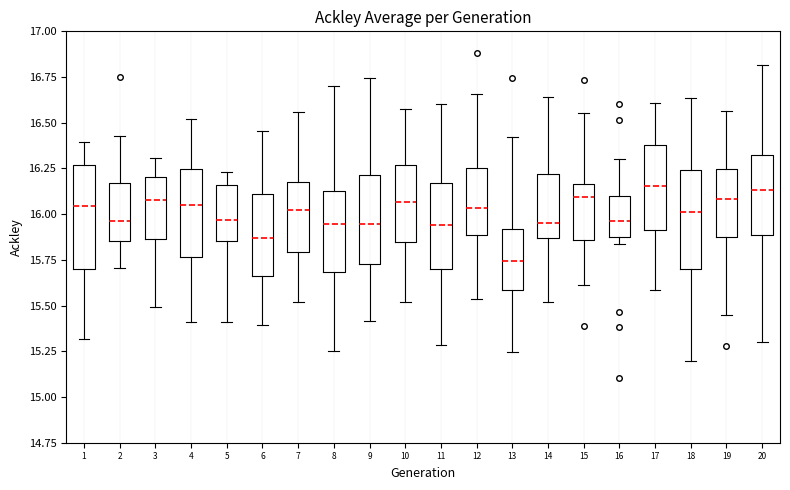

Reading left to right, read every box against the y-axis: the position of its median line, the range the box covers, and the ends of its whiskers. The values are not printed on the chart, so give them approximately, as read against the axis.

1: median 16.05, box 15.70 to 16.25, whiskers 15.30 to 16.40
2: median 15.95, box 15.85 to 16.15, whiskers 15.70 to 16.45
3: median 16.10, box 15.85 to 16.20, whiskers 15.50 to 16.30
4: median 16.05, box 15.75 to 16.25, whiskers 15.40 to 16.50
5: median 15.95, box 15.85 to 16.15, whiskers 15.40 to 16.25
6: median 15.85, box 15.65 to 16.10, whiskers 15.40 to 16.45
7: median 16.05, box 15.80 to 16.15, whiskers 15.50 to 16.55
8: median 15.95, box 15.70 to 16.15, whiskers 15.25 to 16.70
9: median 15.95, box 15.75 to 16.20, whiskers 15.40 to 16.75
10: median 16.05, box 15.85 to 16.25, whiskers 15.50 to 16.60
11: median 15.95, box 15.70 to 16.15, whiskers 15.30 to 16.60
12: median 16.05, box 15.90 to 16.25, whiskers 15.55 to 16.65
13: median 15.75, box 15.60 to 15.90, whiskers 15.25 to 16.40
14: median 15.95, box 15.85 to 16.20, whiskers 15.50 to 16.65
15: median 16.10, box 15.85 to 16.15, whiskers 15.60 to 16.55
16: median 15.95, box 15.90 to 16.10, whiskers 15.85 to 16.30
17: median 16.15, box 15.90 to 16.40, whiskers 15.60 to 16.60
18: median 16.00, box 15.70 to 16.25, whiskers 15.20 to 16.65
19: median 16.10, box 15.85 to 16.25, whiskers 15.45 to 16.55
20: median 16.15, box 15.90 to 16.30, whiskers 15.30 to 16.80